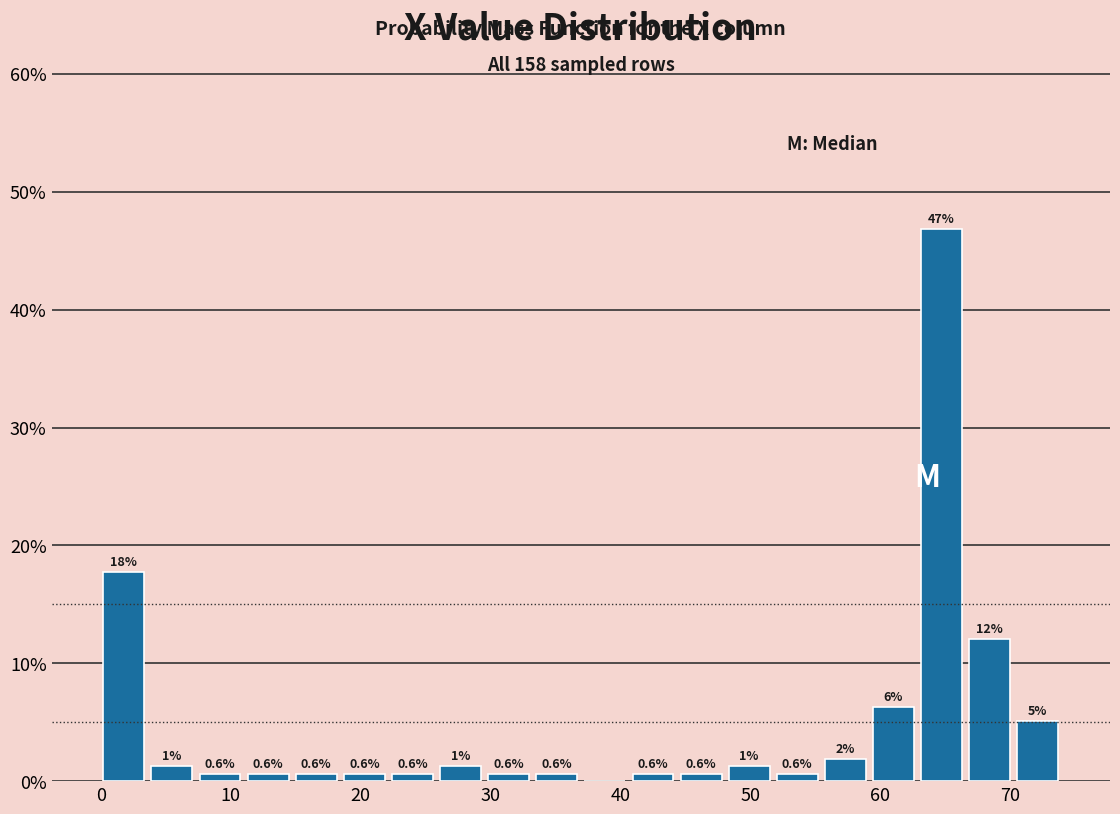

Around what value on the x-axis is the tallest bar? Give the approximate position of its centre, as read against the axis.

65